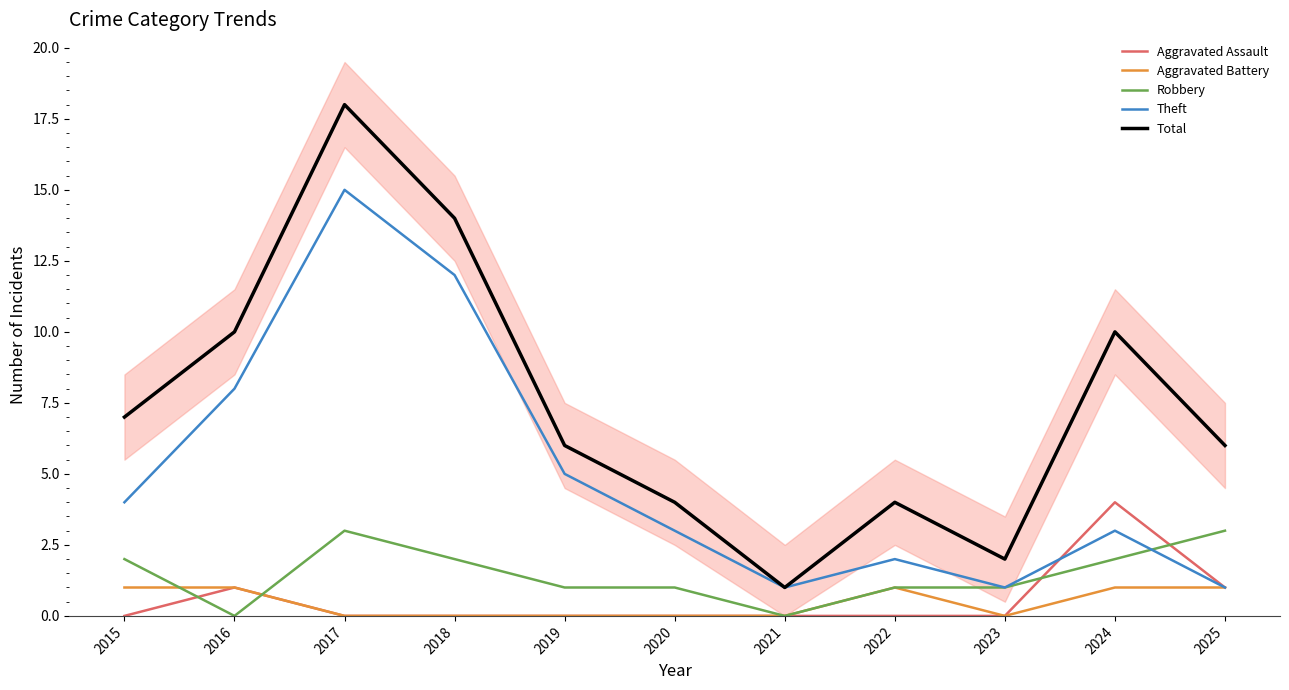

Between which two adjacent categories do Aggravated Battery and Robbery first intersect?

2015 and 2016